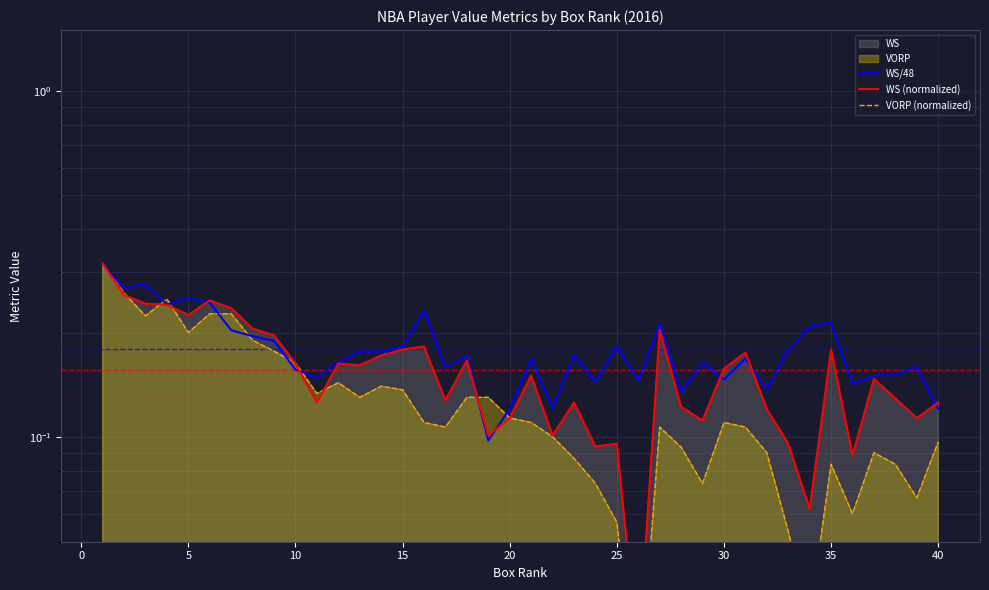

What is the sum of all WS/48 values?

7.2